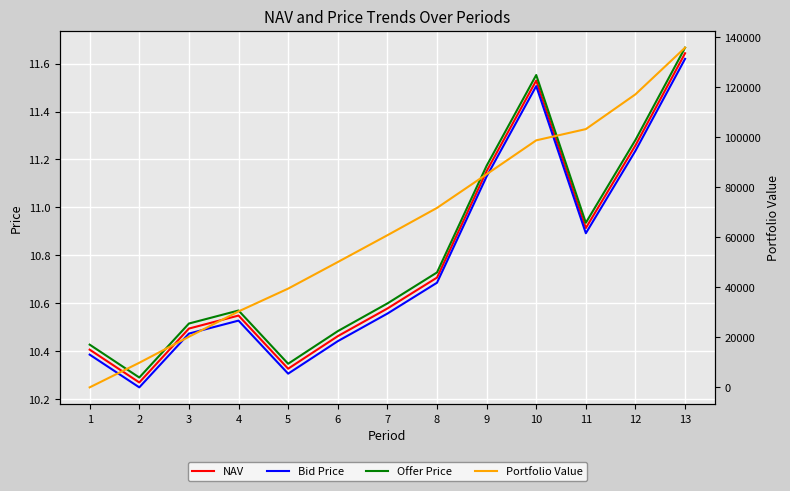

At how many categories does at least one series exceed 66511?

6